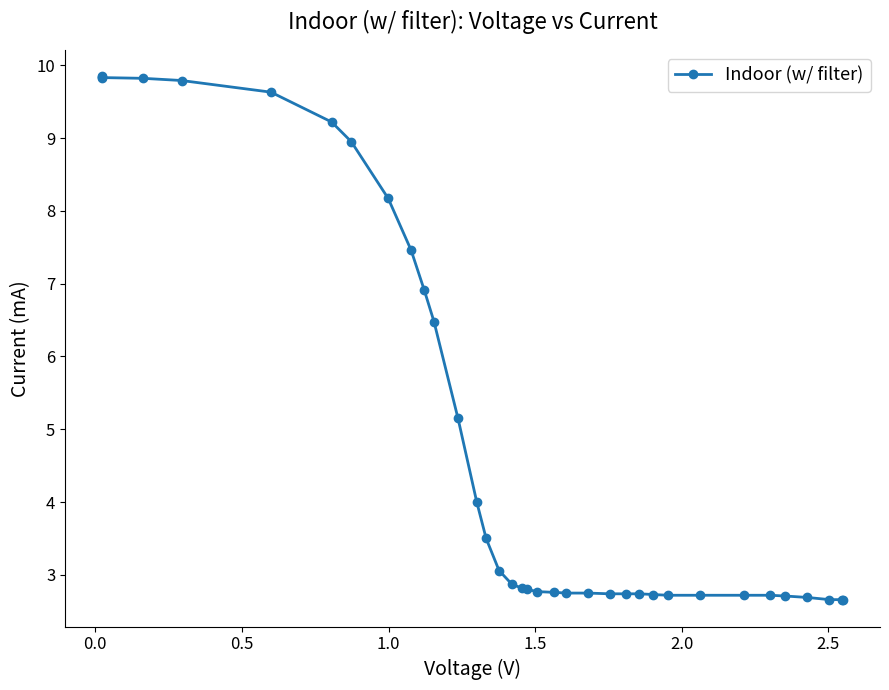

Does the chart have visible grid lines?

No